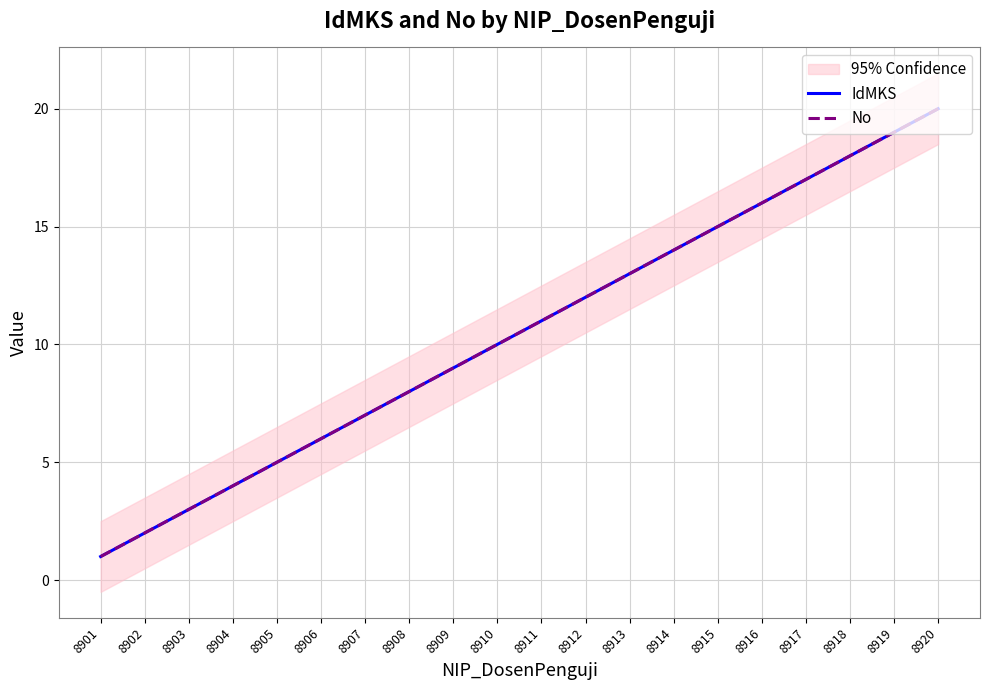

Reading left to right, extract all data points from this chart.

IdMKS: 8901=1	8902=2	8903=3	8904=4	8905=5	8906=6	8907=7	8908=8	8909=9	8910=10	8911=11	8912=12	8913=13	8914=14	8915=15	8916=16	8917=17	8918=18	8919=19	8920=20
No: 8901=1	8902=2	8903=3	8904=4	8905=5	8906=6	8907=7	8908=8	8909=9	8910=10	8911=11	8912=12	8913=13	8914=14	8915=15	8916=16	8917=17	8918=18	8919=19	8920=20